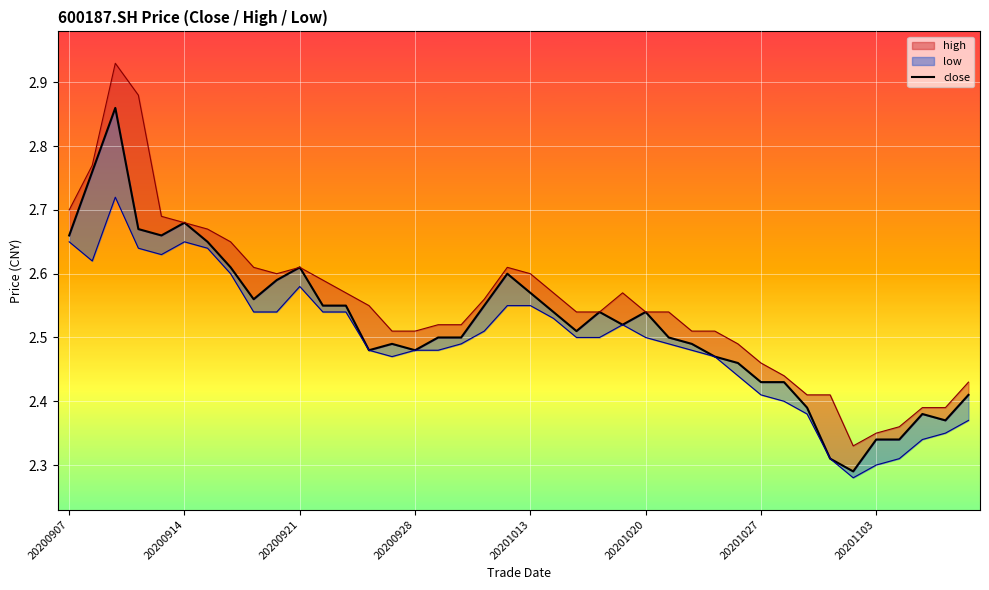

Reading left to right, list all the values displayed in this chart.

2.7	2.8	2.9	2.7	2.7	2.7	2.6	2.6	2.6	2.6	2.6	2.5	2.5	2.5	2.5	2.5	2.5	2.5	2.5	2.6	2.6	2.5	2.5	2.5	2.5	2.5	2.5	2.5	2.5	2.5	2.4	2.4	2.4	2.3	2.3	2.3	2.3	2.4	2.4	2.4